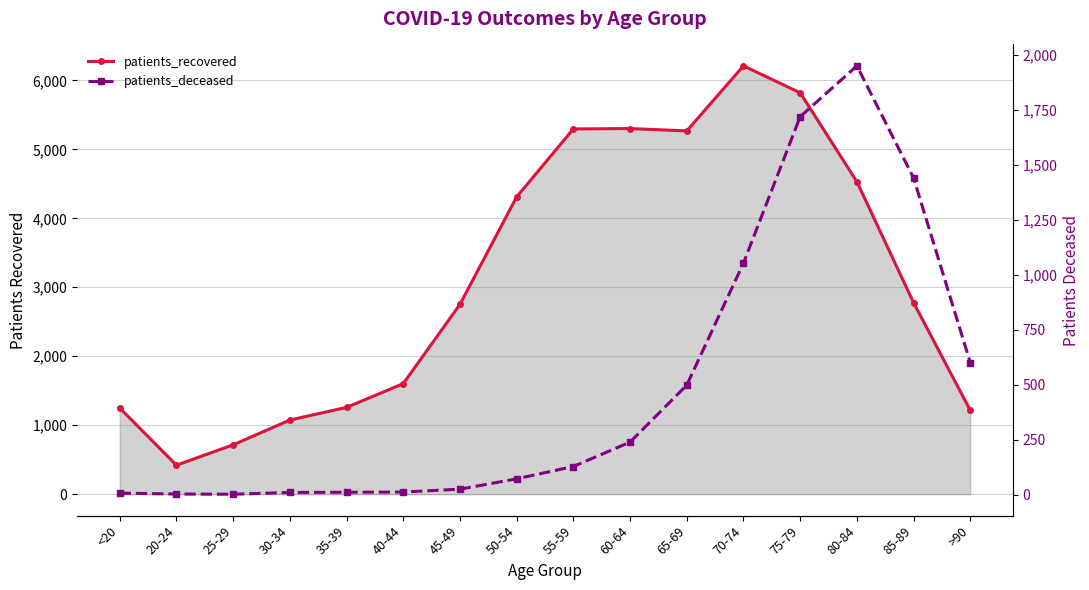

At which label does patients_recovered reach its peak?

70-74